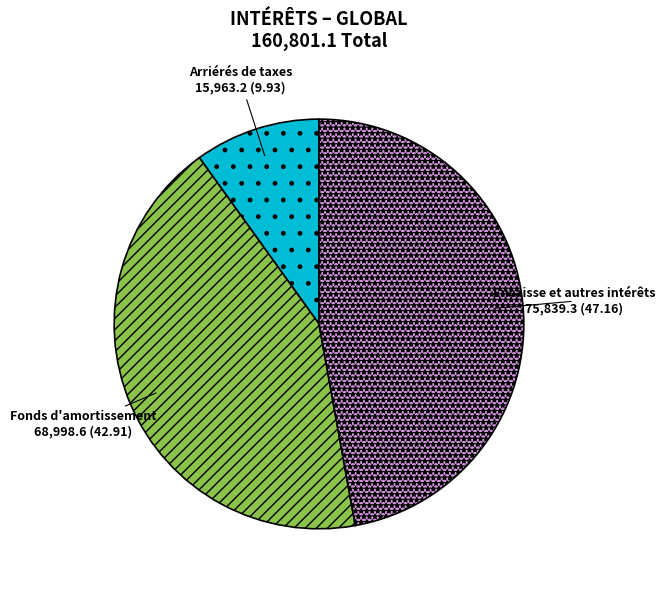

Count the number of slices in the pie.

3